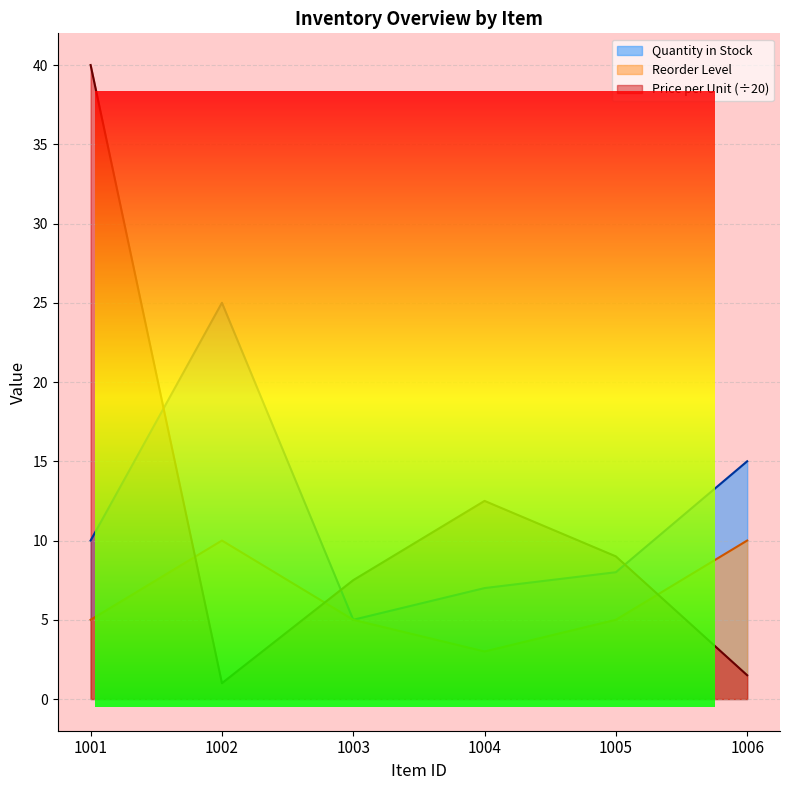

How many series are shown in this chart?

3